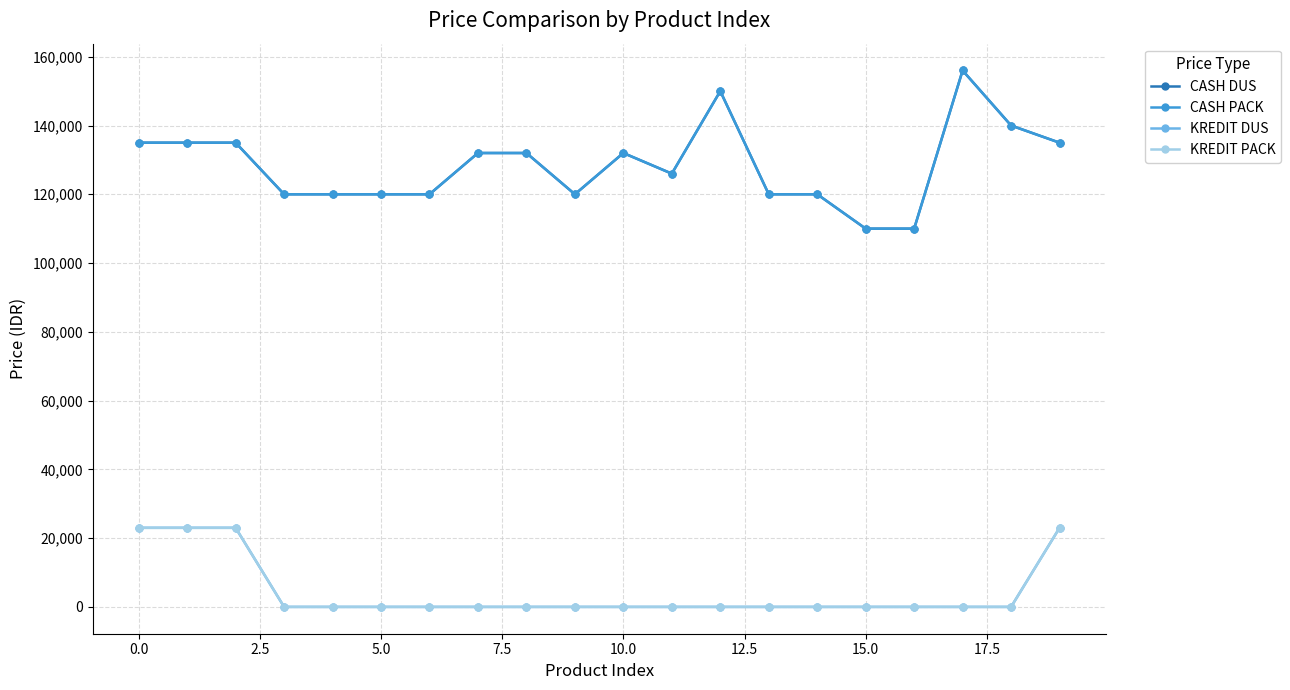

What is the sum of all CASH PACK values?

2568000